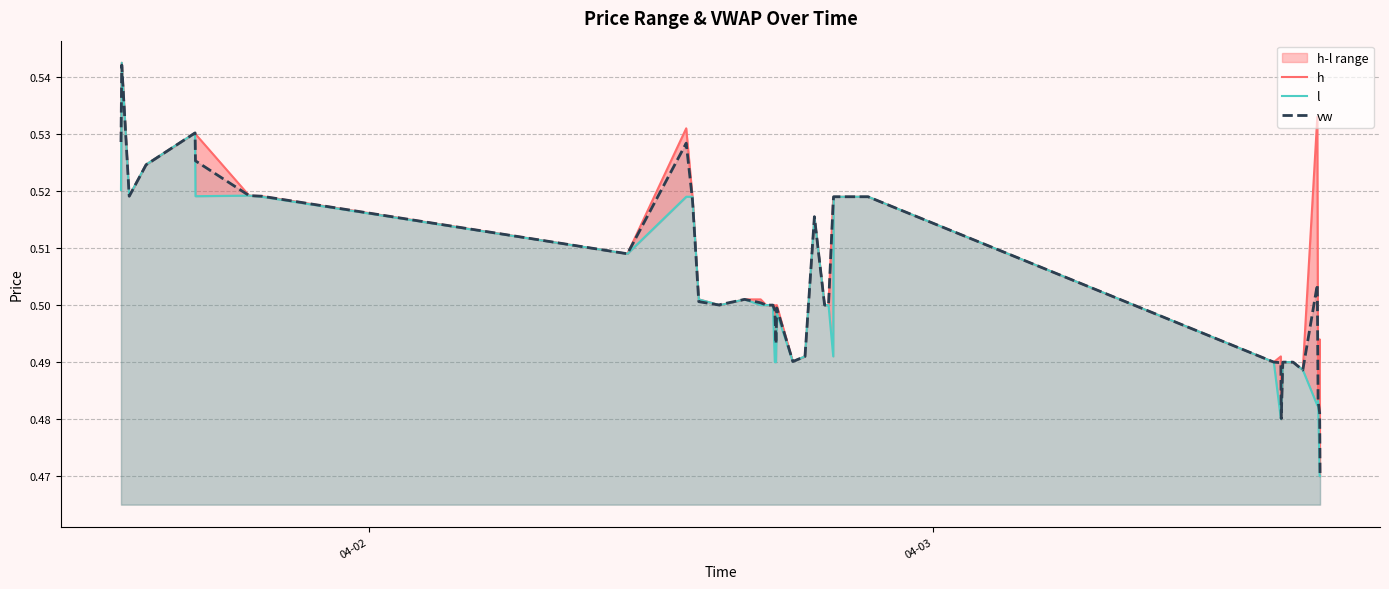

What is the lowest value of the h series?

0.5